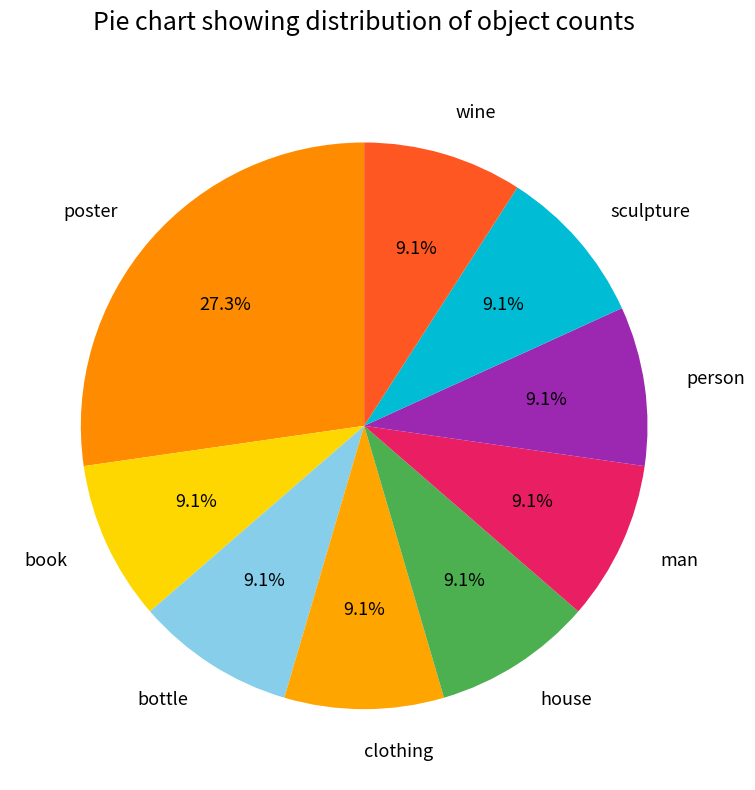

What is the largest slice in the pie chart?

poster